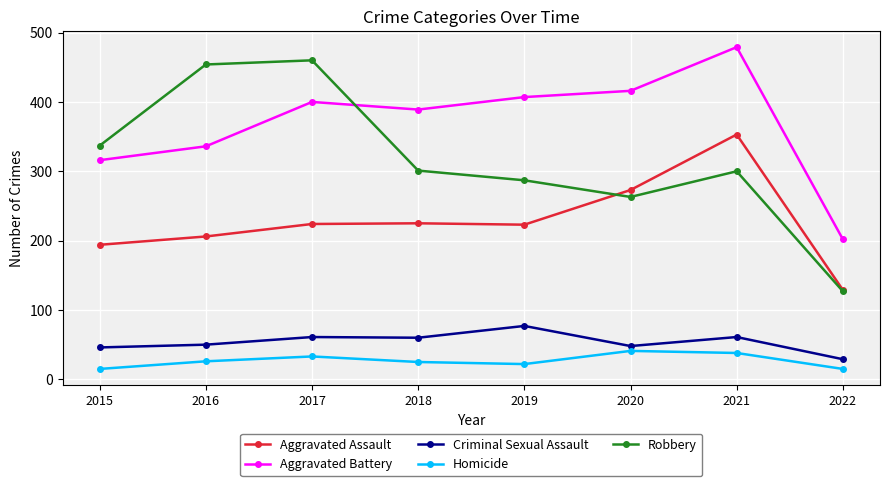

Which series has the widest spread of values?

Robbery